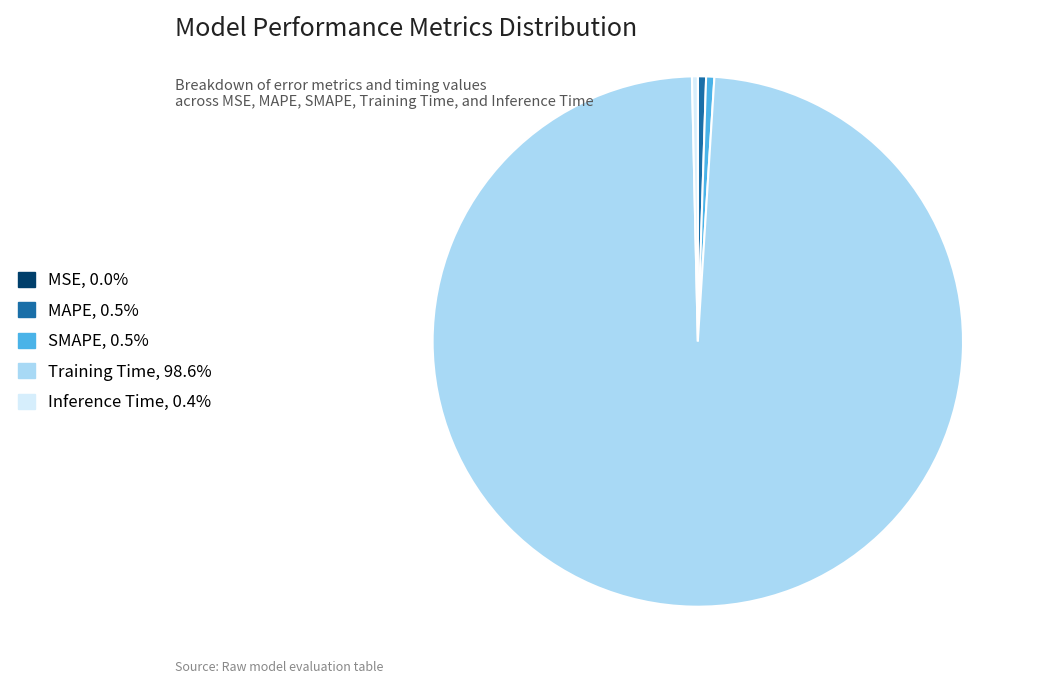

Which slice represents more than half of the pie?

Training Time